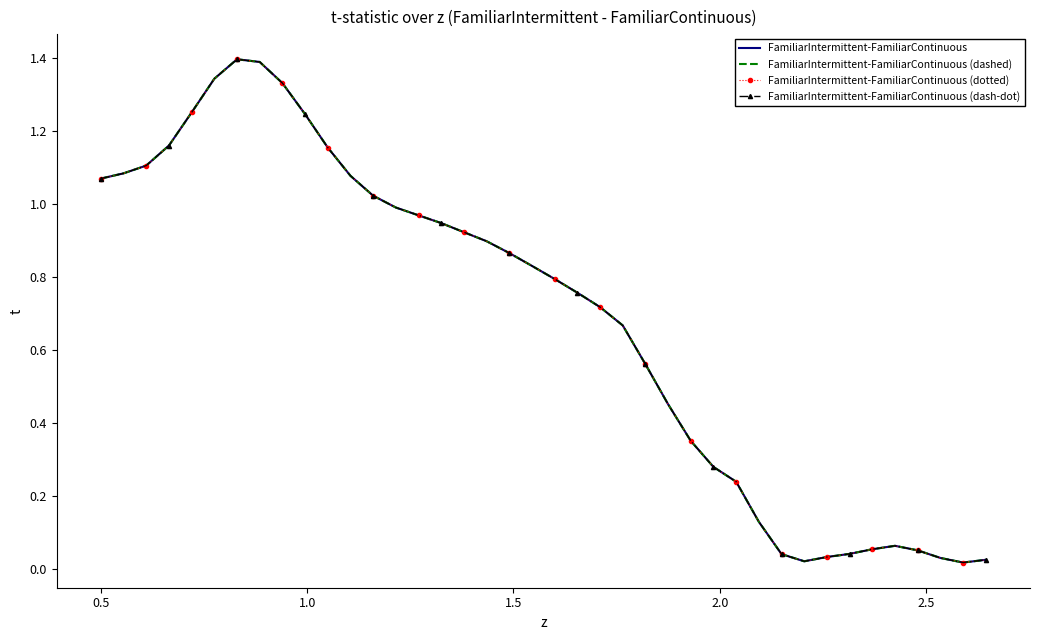

True or false: FamiliarIntermittent-FamiliarContinuous (dashed) and FamiliarIntermittent-FamiliarContinuous (dash-dot) intersect in this chart.

False